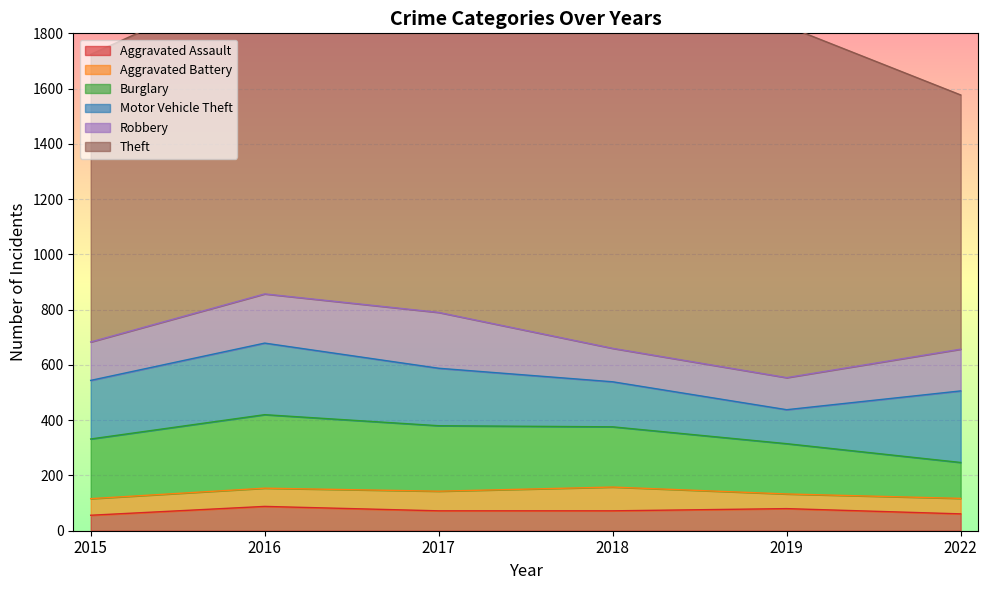

Does the chart display data point markers on the line(s)?

No